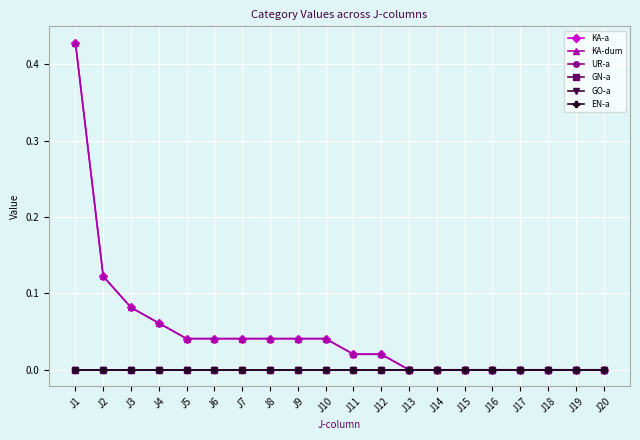

Reading right to left, transcribe all the data shown in this chart.

KA-a: 0.0	0.0	0.0	0.0	0.0	0.0	0.0	0.0	0.0	0.0	0.0	0.0	0.0	0.0	0.0	0.0	0.1	0.1	0.1	0.4
KA-dum: 0.0	0.0	0.0	0.0	0.0	0.0	0.0	0.0	0.0	0.0	0.0	0.0	0.0	0.0	0.0	0.0	0.1	0.1	0.1	0.4
UR-a: 0.0	0.0	0.0	0.0	0.0	0.0	0.0	0.0	0.0	0.0	0.0	0.0	0.0	0.0	0.0	0.0	0.0	0.0	0.0	0.0
GN-a: 0.0	0.0	0.0	0.0	0.0	0.0	0.0	0.0	0.0	0.0	0.0	0.0	0.0	0.0	0.0	0.0	0.0	0.0	0.0	0.0
GO-a: 0.0	0.0	0.0	0.0	0.0	0.0	0.0	0.0	0.0	0.0	0.0	0.0	0.0	0.0	0.0	0.0	0.0	0.0	0.0	0.0
EN-a: 0.0	0.0	0.0	0.0	0.0	0.0	0.0	0.0	0.0	0.0	0.0	0.0	0.0	0.0	0.0	0.0	0.0	0.0	0.0	0.0